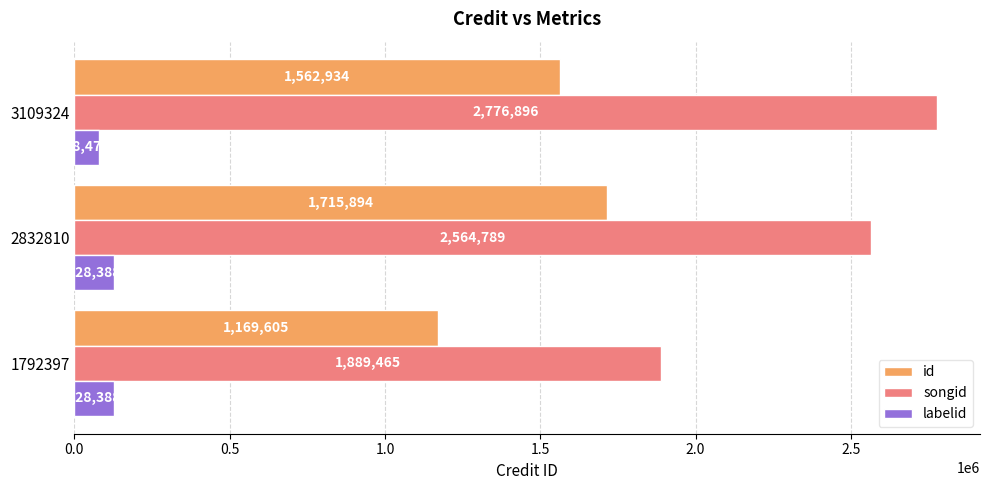

What is the sum of all songid values?

7231150